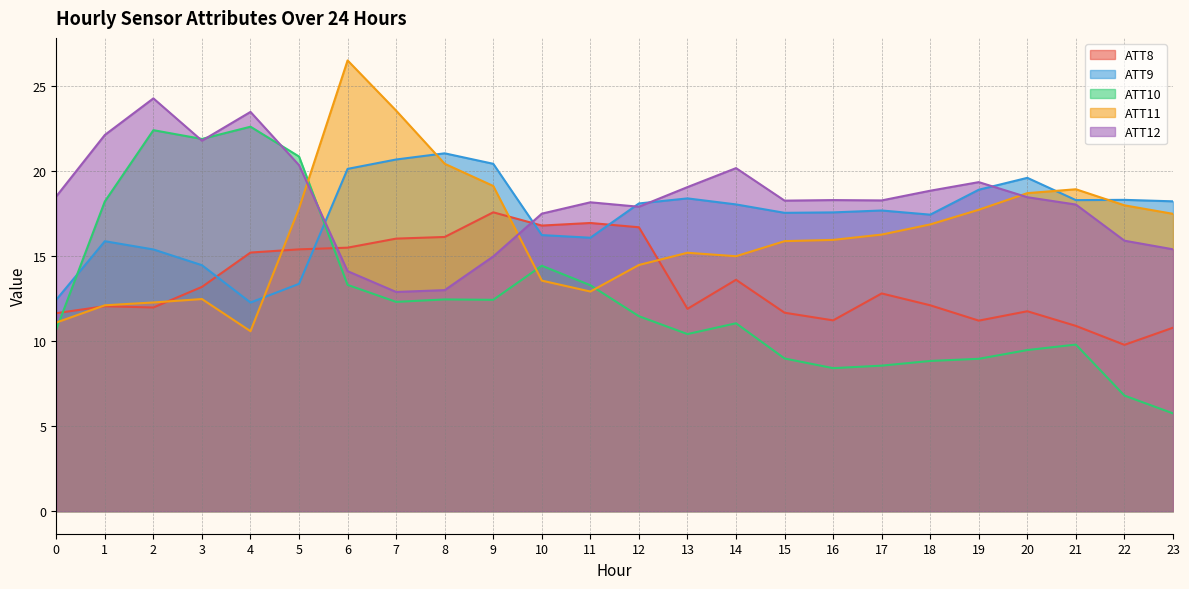

Between 17 and 8, which is larger?

8